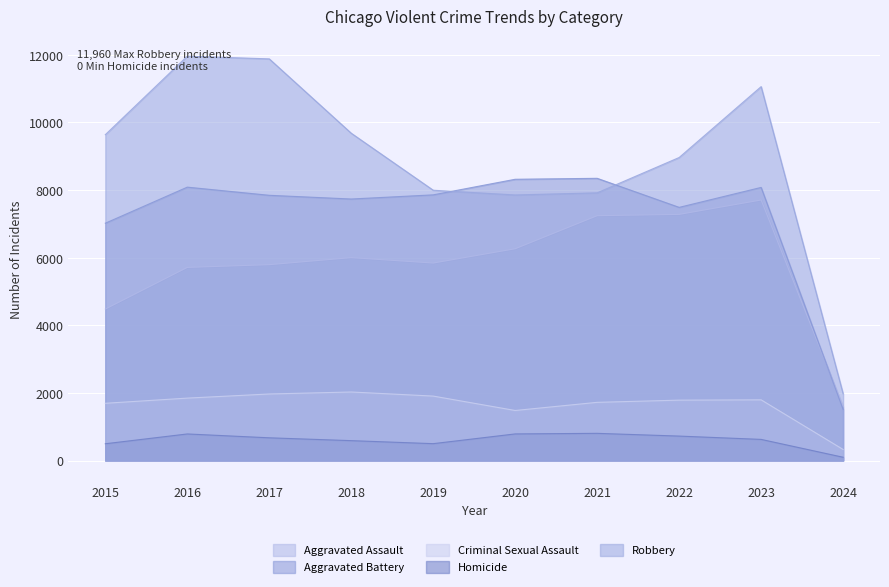

True or false: Criminal Sexual Assault and Robbery cross at least once.

False